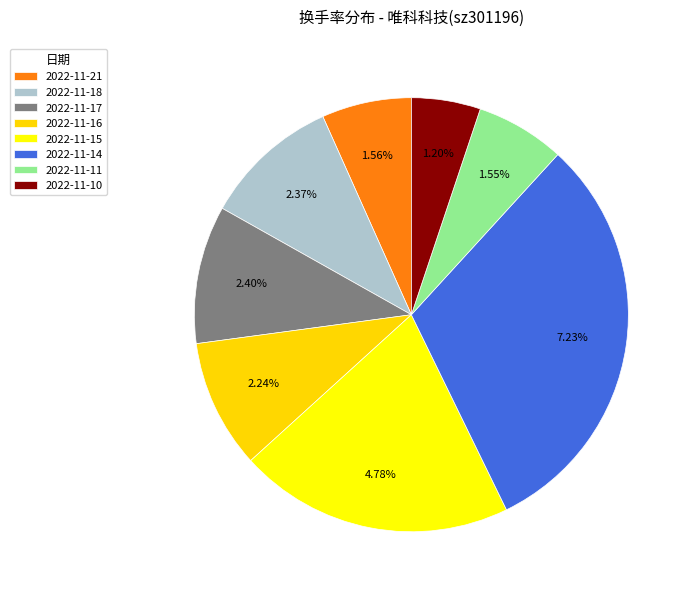

True or false: 2022-11-11 accounts for 13% of the total.

False